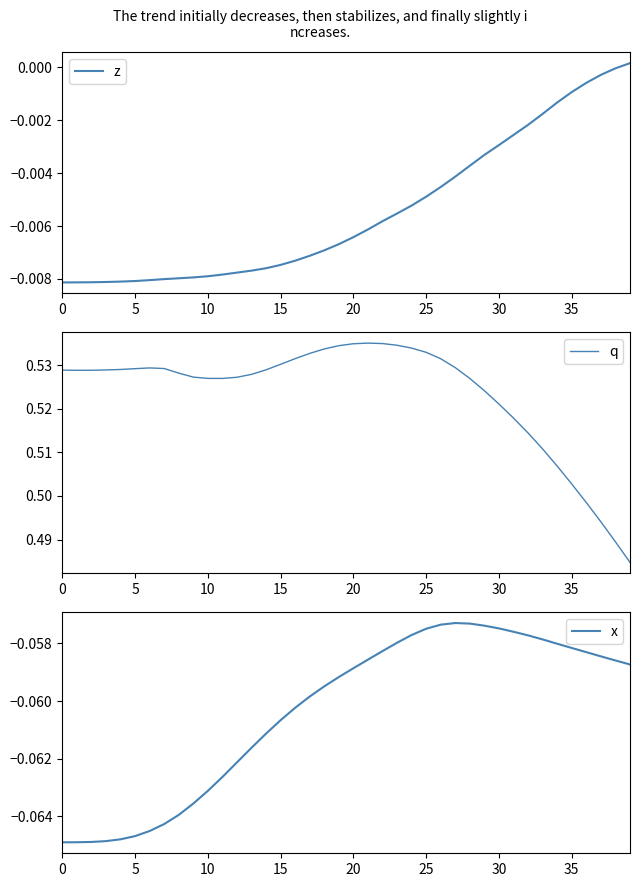

How many lines are shown in the chart?

3